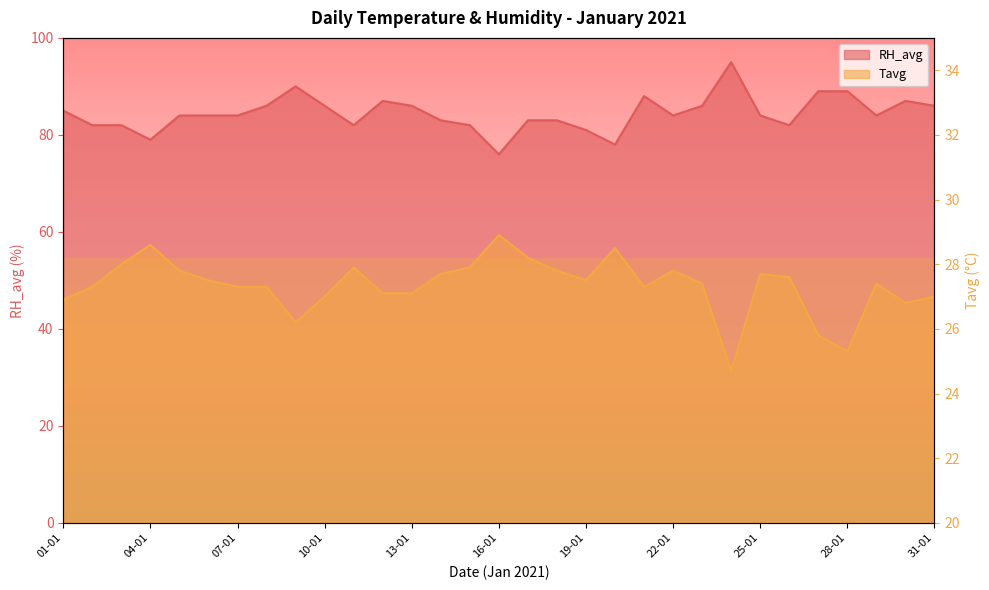

Is it true that RH_avg equals 124.1 at 23-01?

False